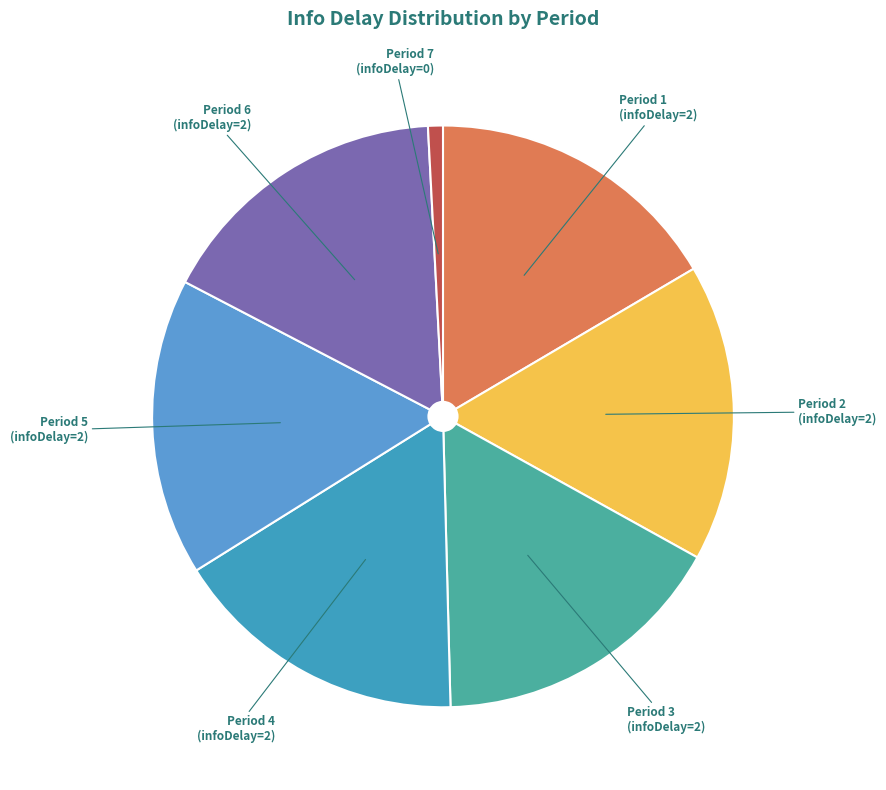

Is it true that Period 3 is 17% of the pie?

True